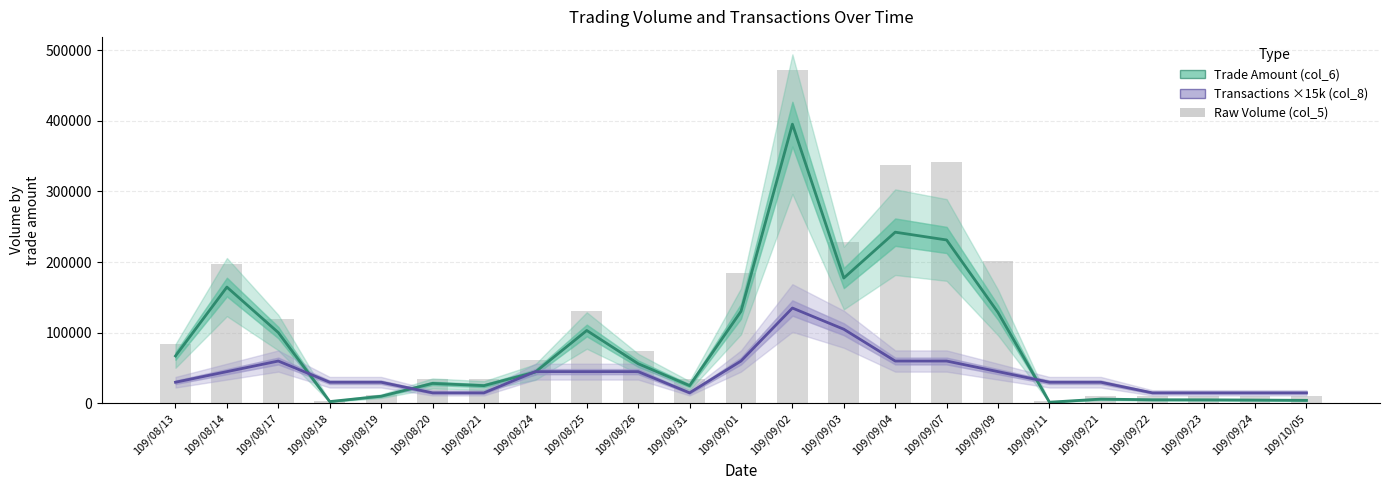

What is the sum of the Trade Amount (col_6) values at 109/08/20 and 109/09/09?

156980